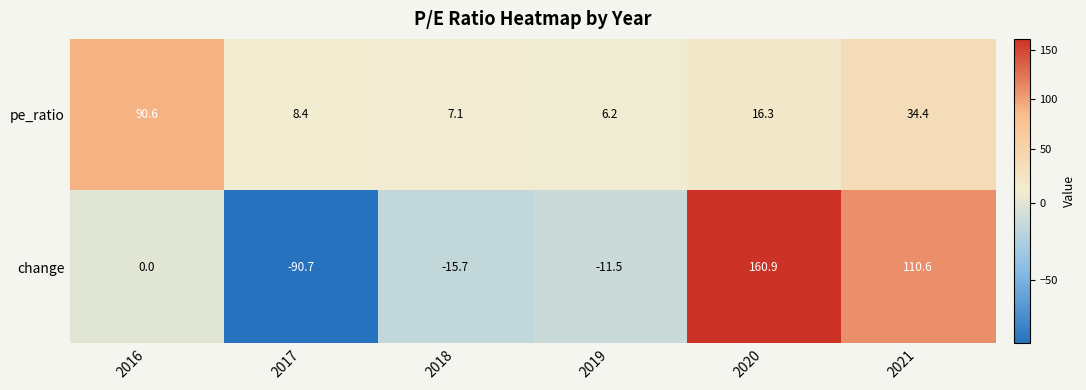

What is the total value across all series at 2019?

-5.3